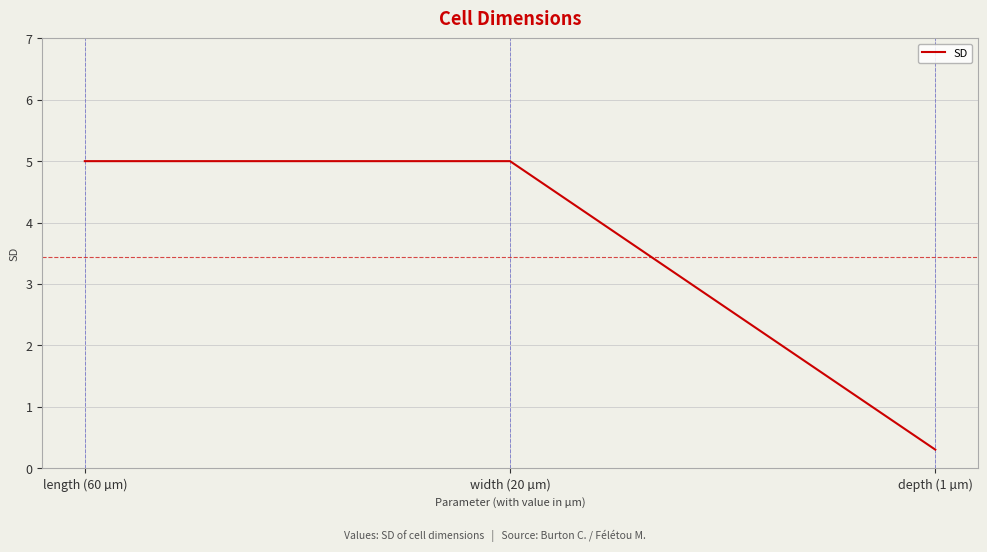

Reading right to left, extract all data points from this chart.

depth (1 µm)=0.3	width (20 µm)=5.0	length (60 µm)=5.0